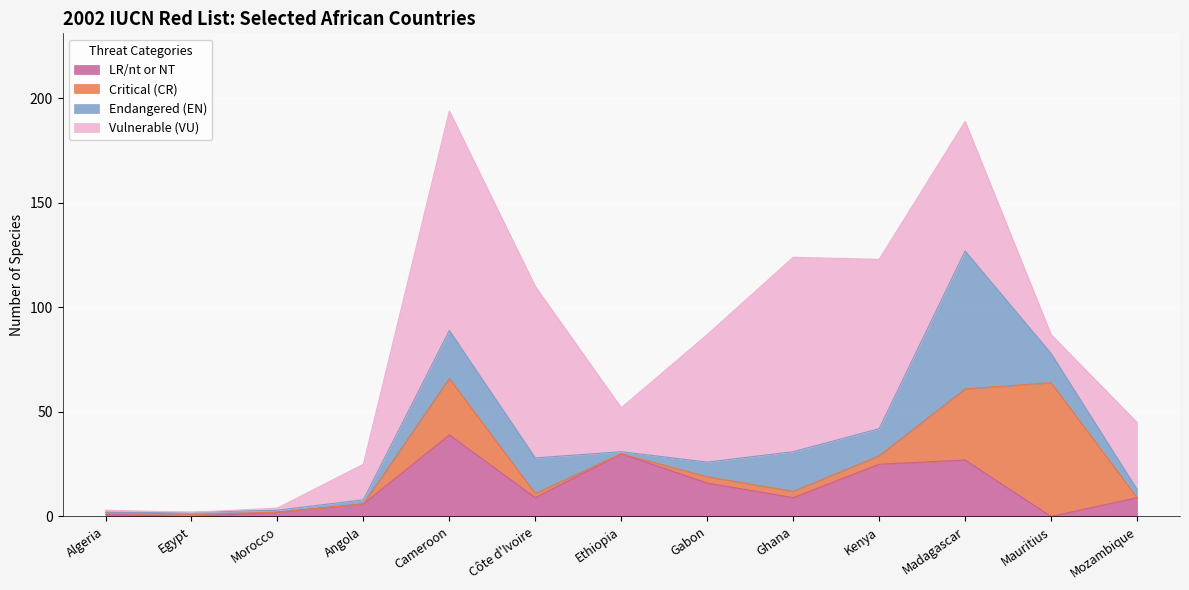

What is the total value across all series at Madagascar?

189